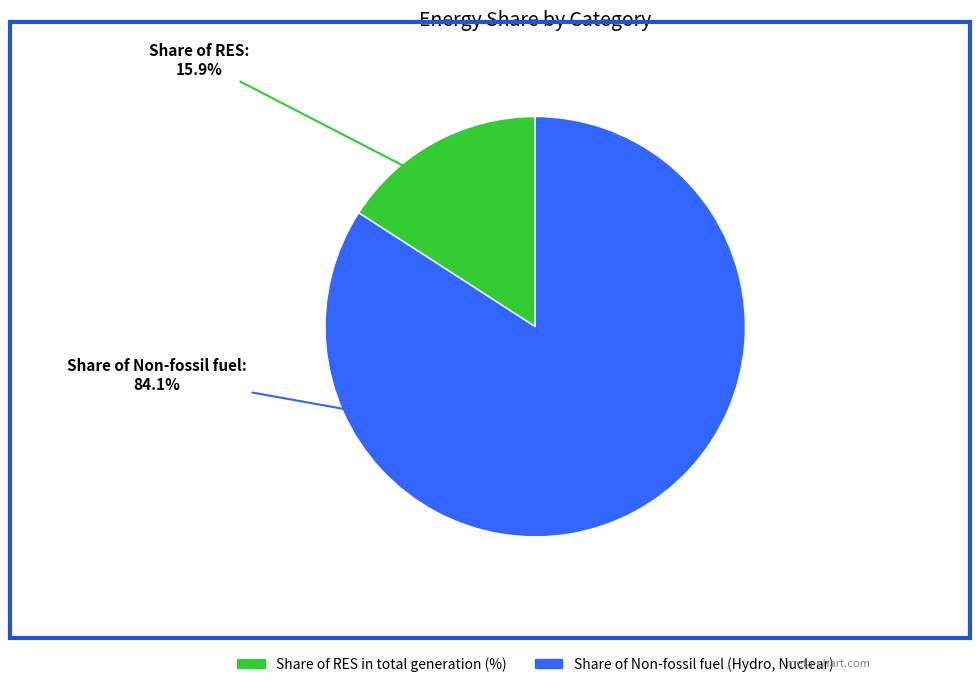

Rank the categories by value from highest to lowest.

Share of Non-fossil fuel (Hydro, Nuclear), Share of RES in total generation (%)